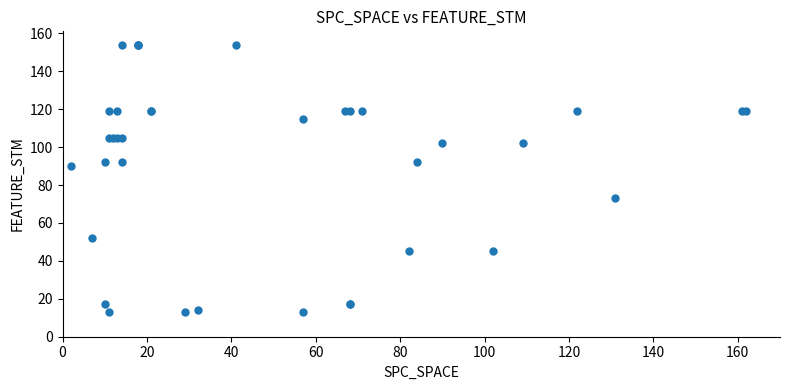

What Y value in the scatter plot is closest to 83?

90